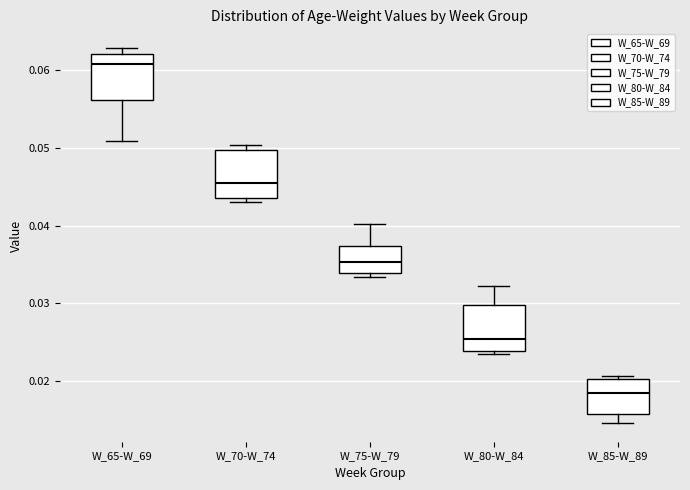

Where is the lower edge of the box for W_70-W_74 on the y-axis? The values are not printed on the chart, so give them approximately, as read against the axis.

0.044